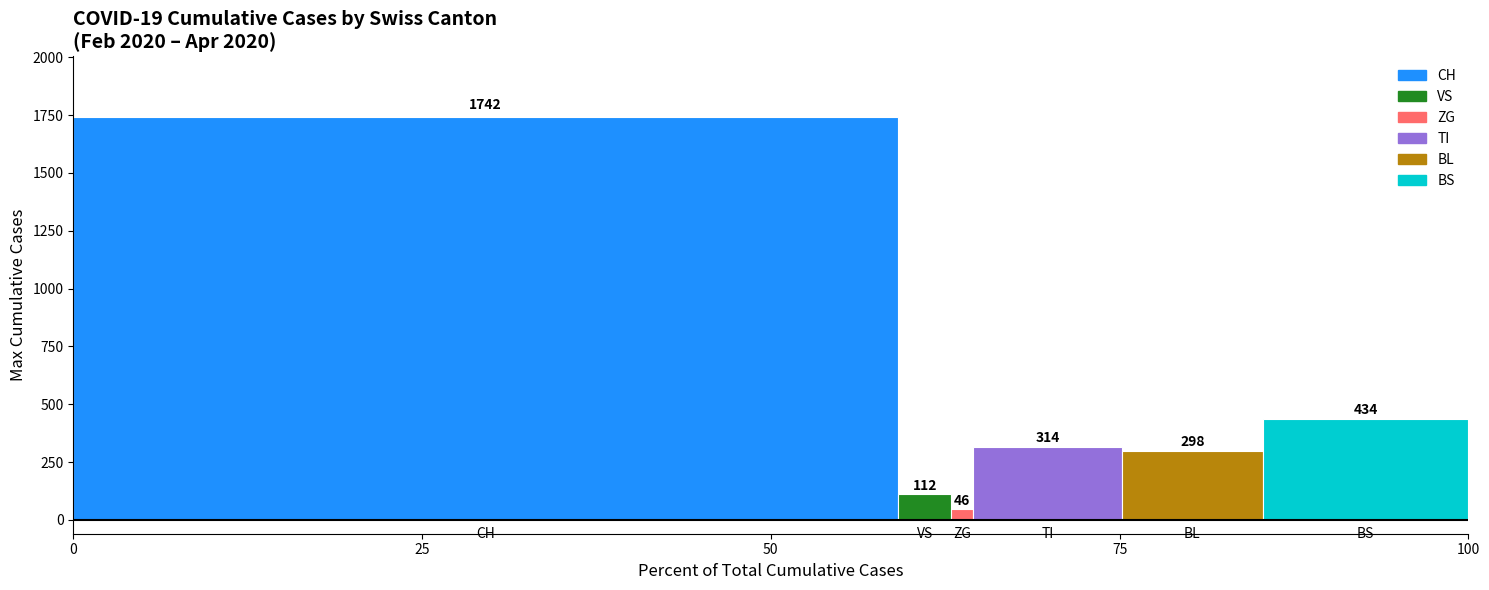

What is the smallest value displayed?

46